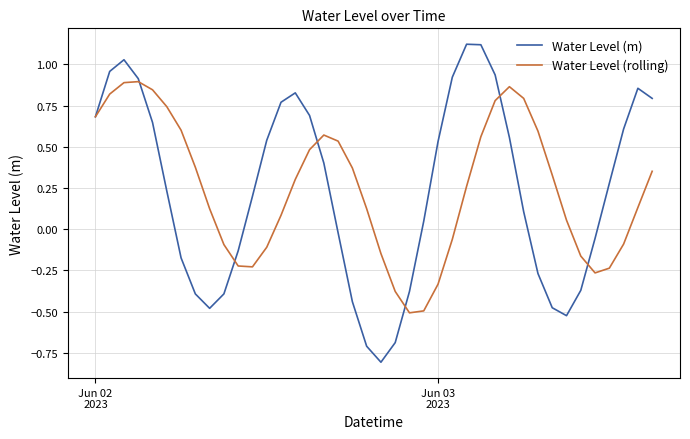

List the series in order of their peak value, highest first.

Water Level (m), Water Level (rolling)